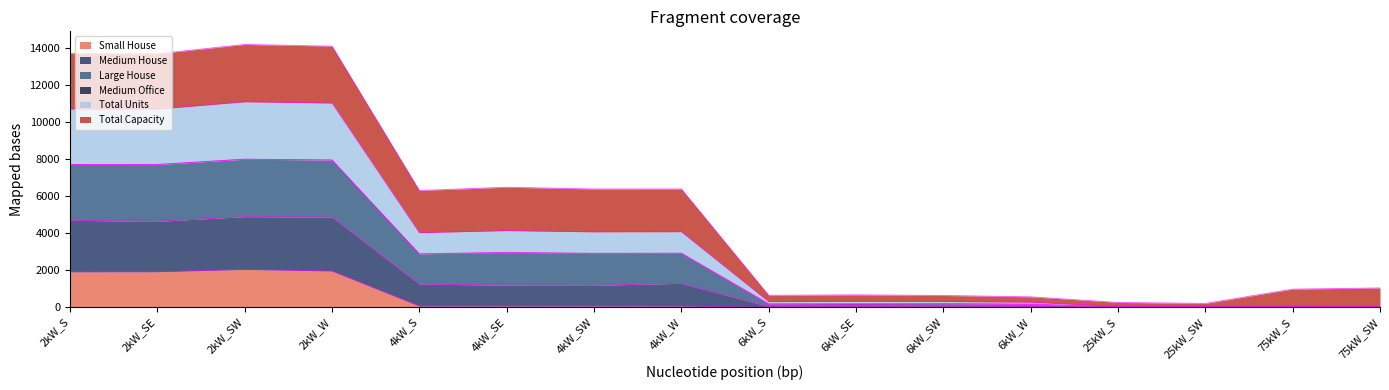

The Total Units series shows 2399.3 at 2kW_S. True or false?

False